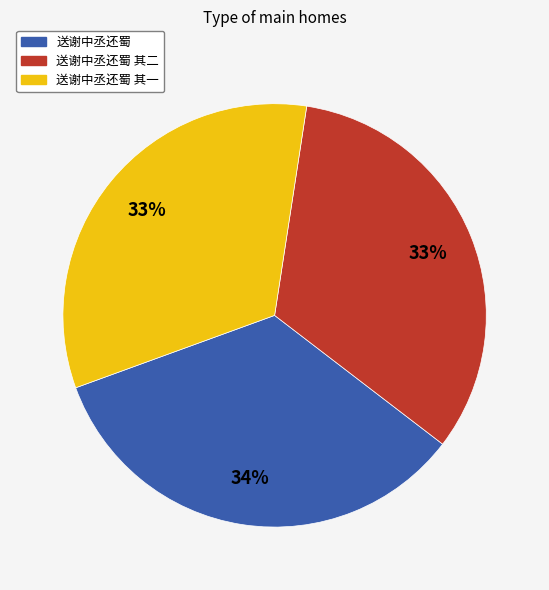

Is the sum of 送谢中丞还蜀 其二 and 送谢中丞还蜀 其一 greater than half?

Yes